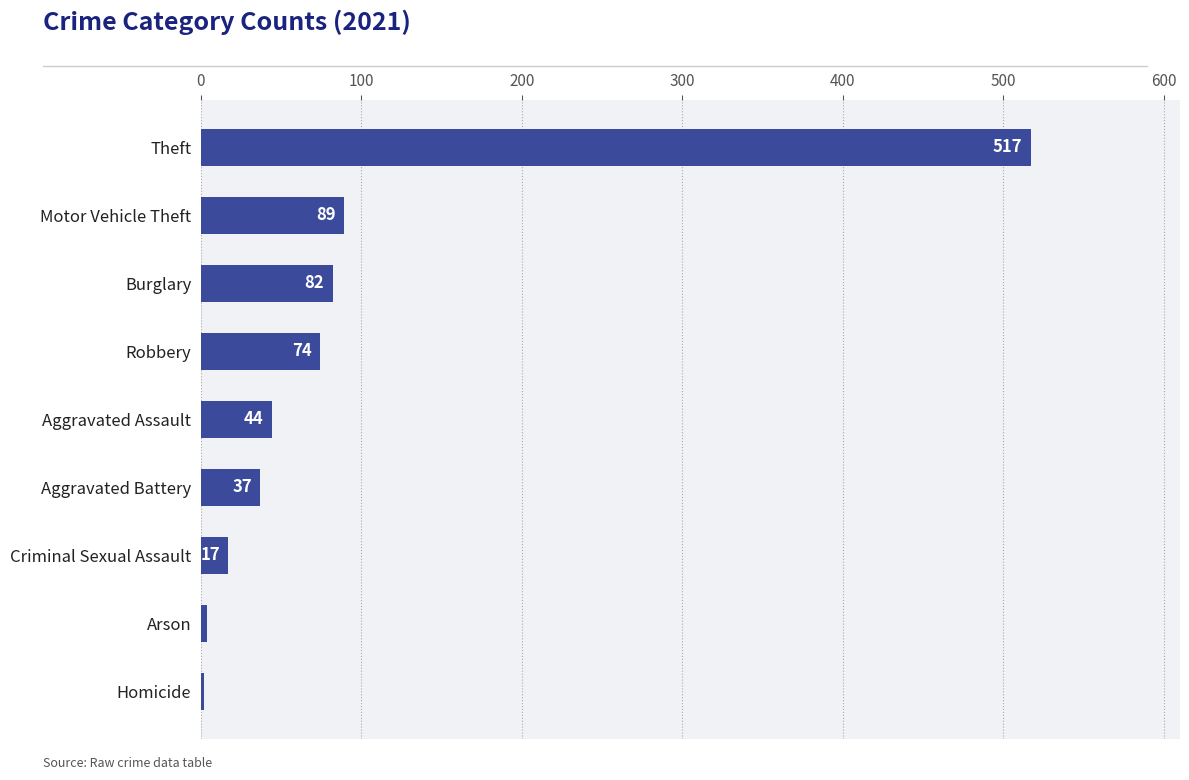

Between Aggravated Battery and Burglary, which is larger?

Burglary